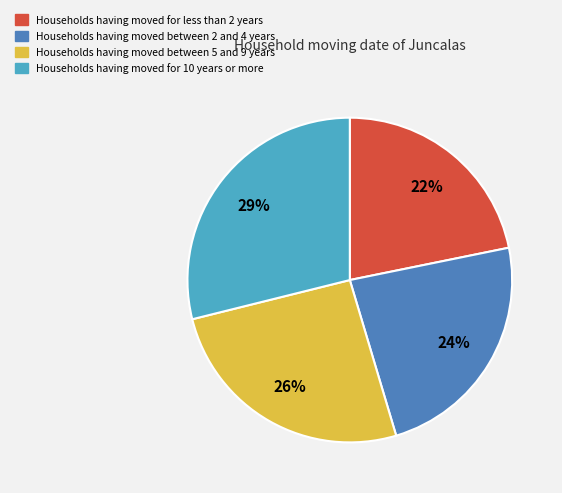

To the nearest percent, what is the average slice percentage?

25%